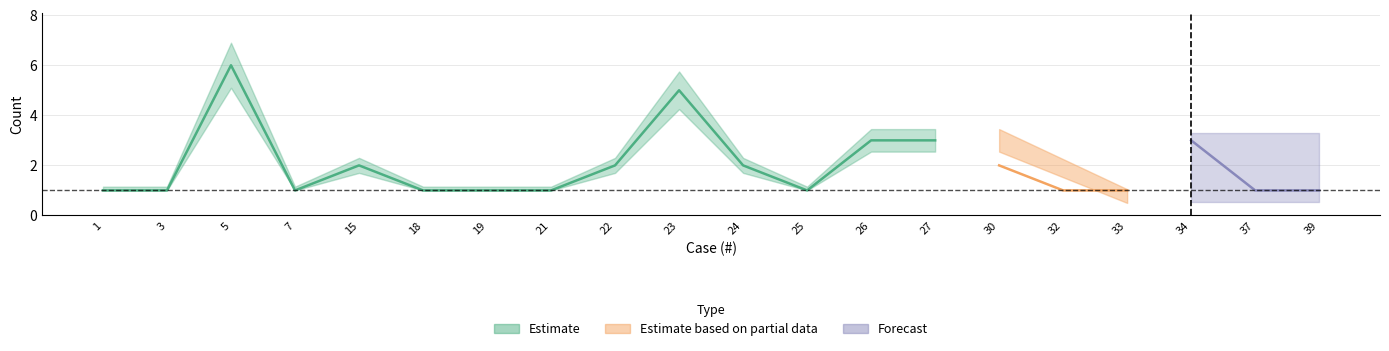

Which label corresponds to the largest value in the chart?

5